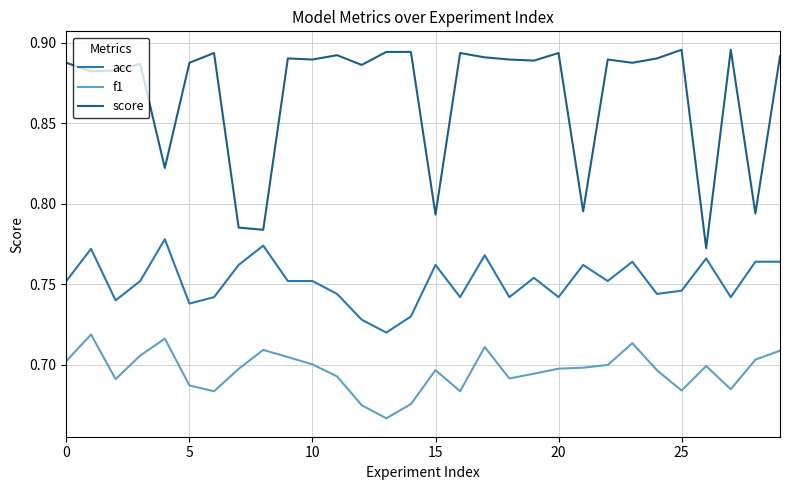

Does the chart display data point markers on the line(s)?

No